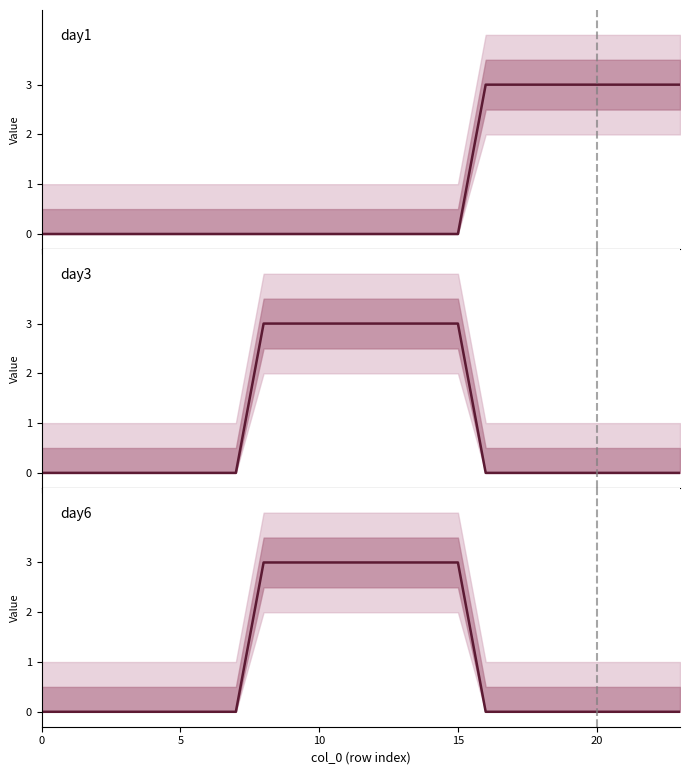

Count the number of data series in this chart.

3